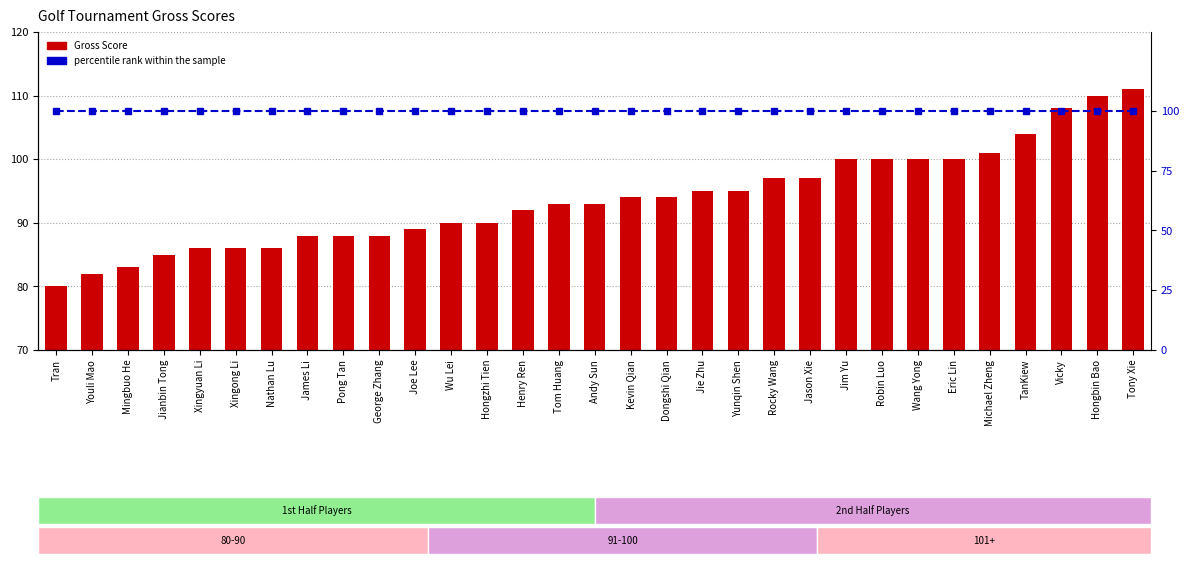

Reading left to right, what are all the values shown in this chart?

Gross: 80	82	83	85	86	86	86	88	88	88	89	90	90	92	93	93	94	94	95	95	97	97	100	100	100	100	101	104	108	110	111
percentile rank within the sample: 100	100	100	100	100	100	100	100	100	100	100	100	100	100	100	100	100	100	100	100	100	100	100	100	100	100	100	100	100	100	100